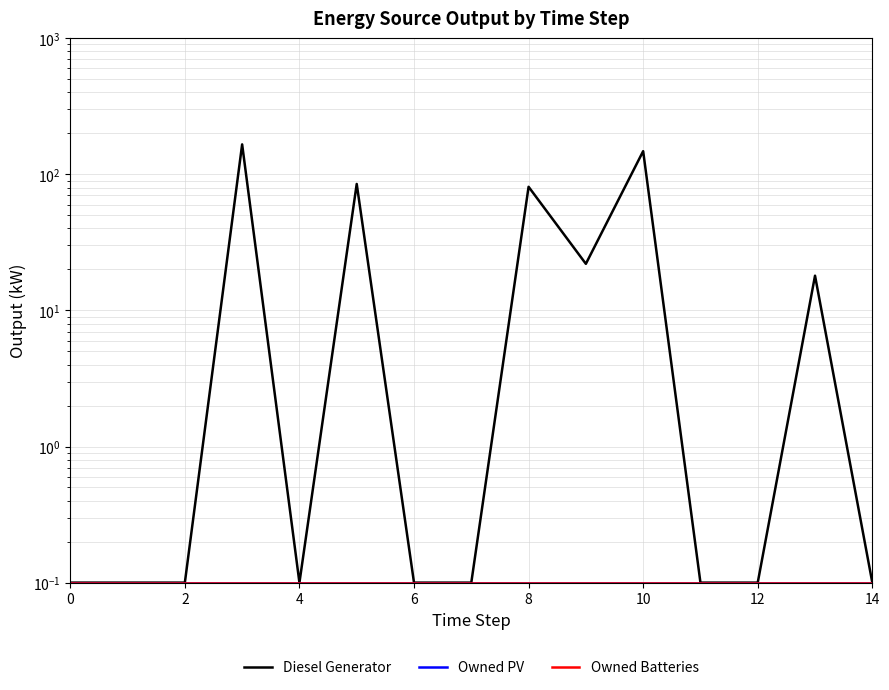

What is the average value of the Owned Batteries series?

0.1